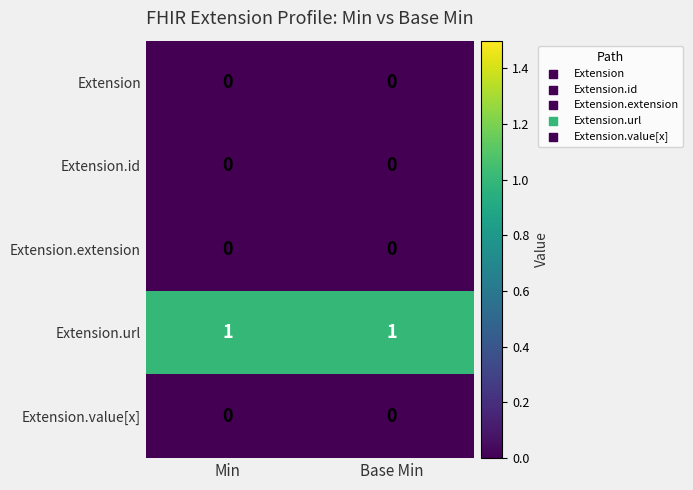

Which series has the largest total across all categories?

Extension.url